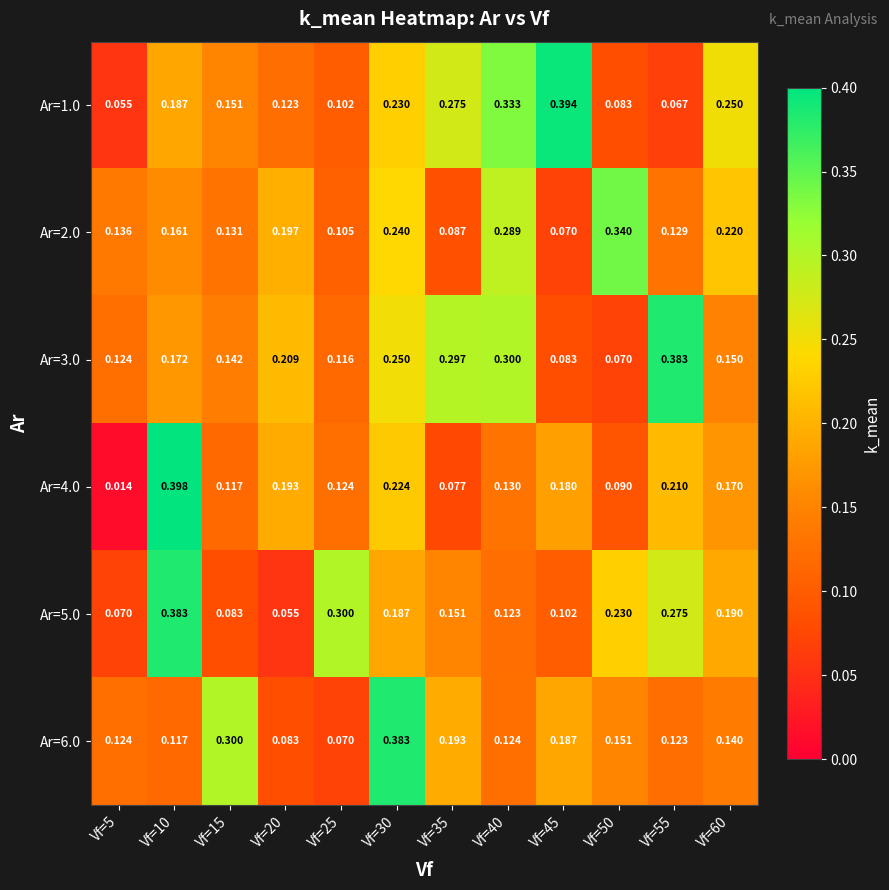

Is the value of Ar=6.0 at Vf=5 greater than the value of Ar=2.0 at Vf=20?

No